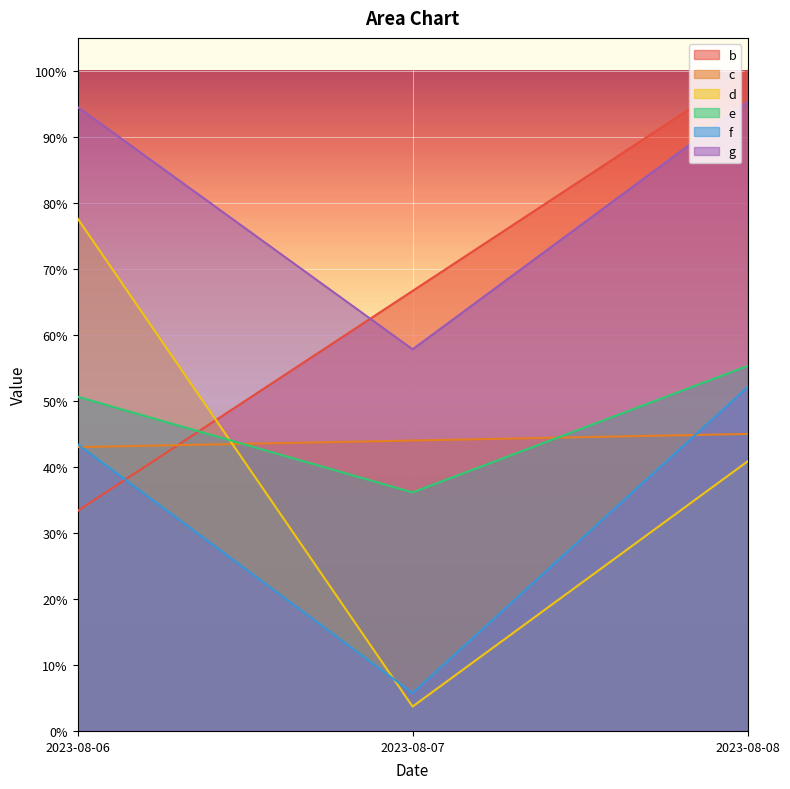

How many lines are shown in the chart?

6